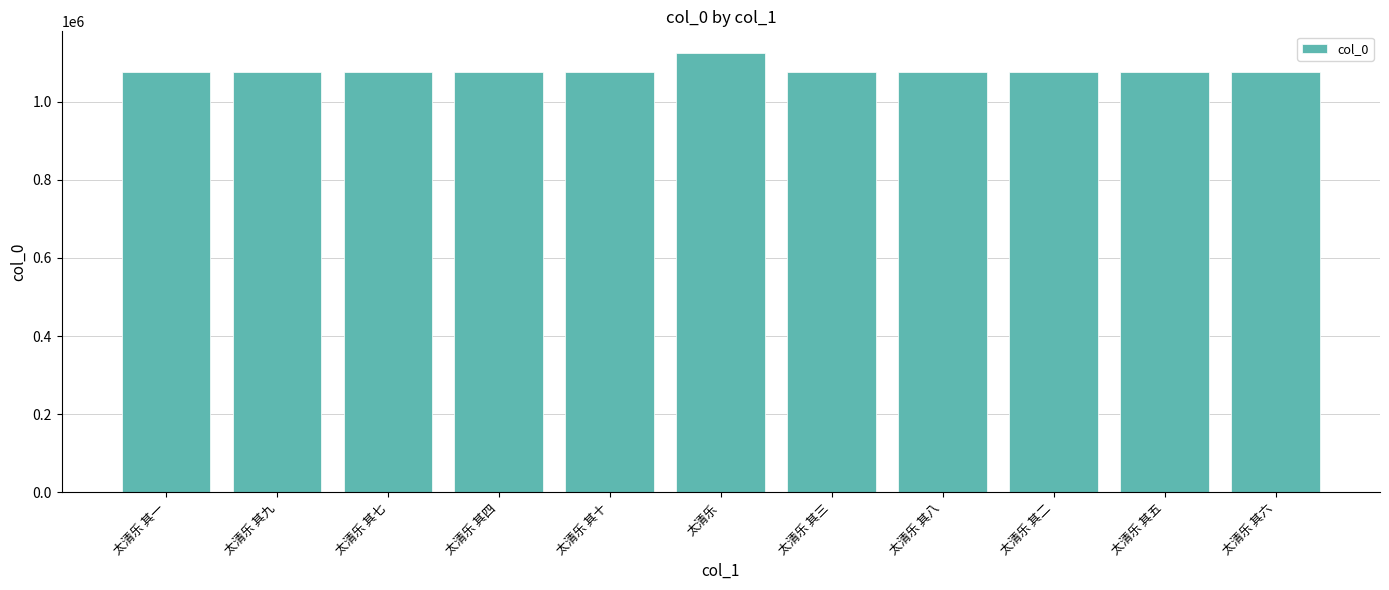

Read the value at 太清乐 其一.

1074530